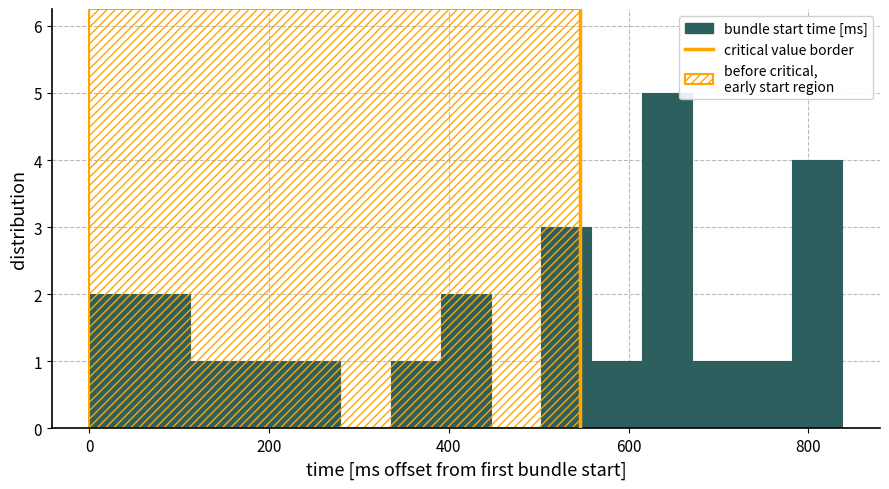

Read against the x-axis, roughly where is the centre of the tallest bar?

640